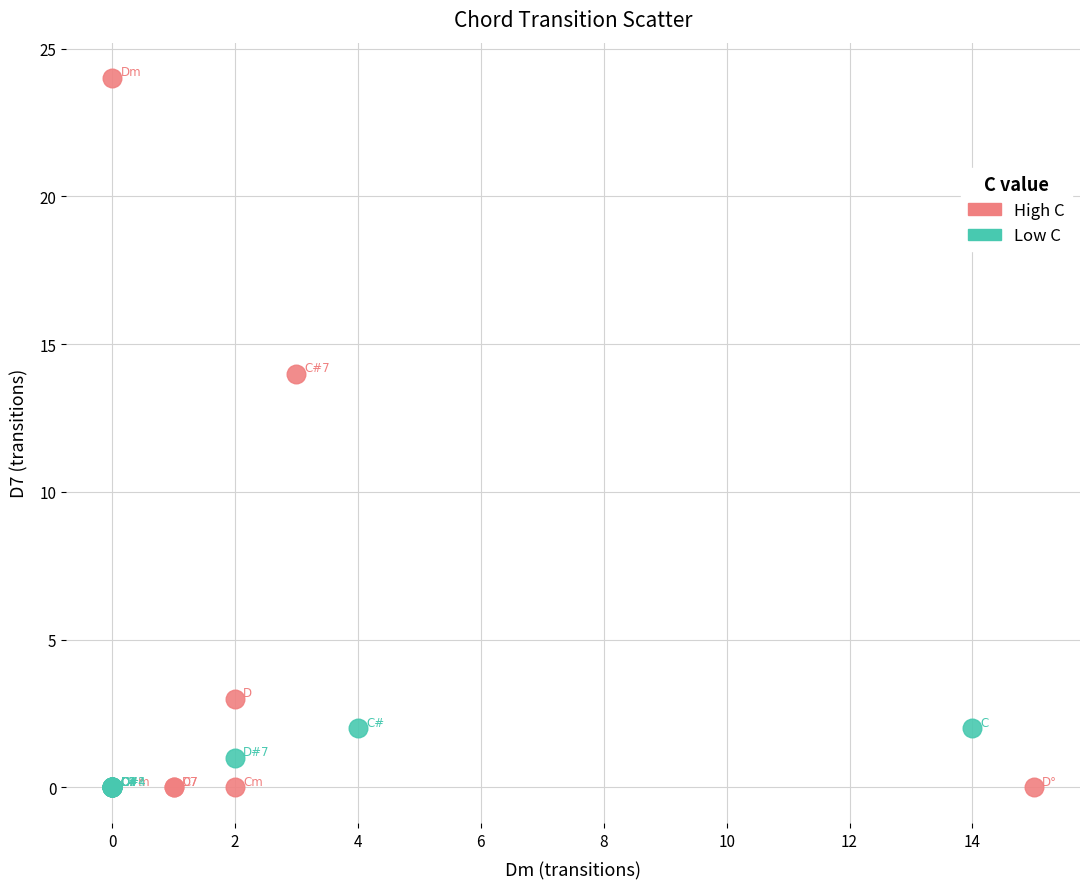

Which series has the largest Y range (max minus min)?

High C